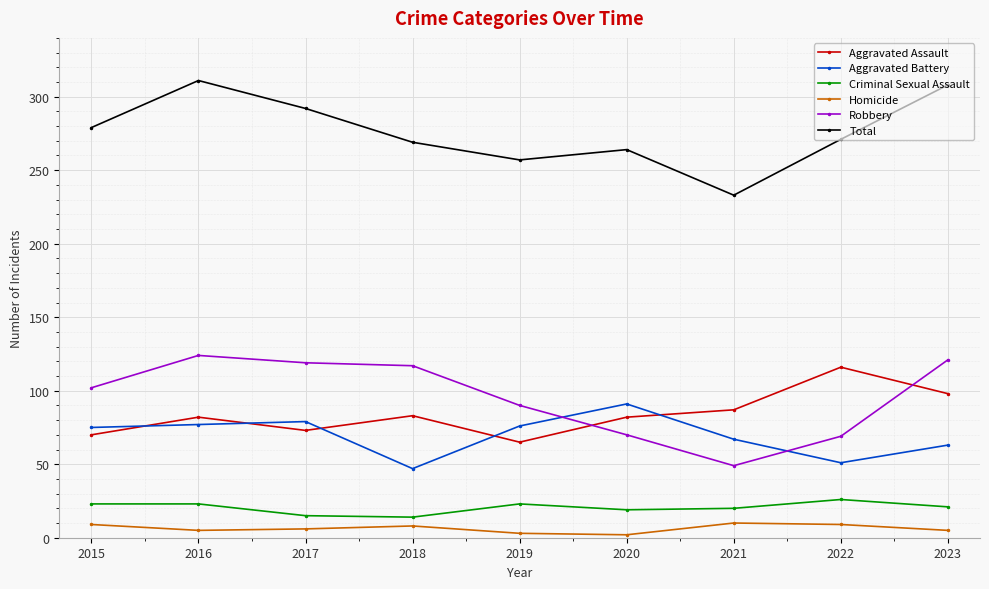

How many lines are shown in the chart?

6